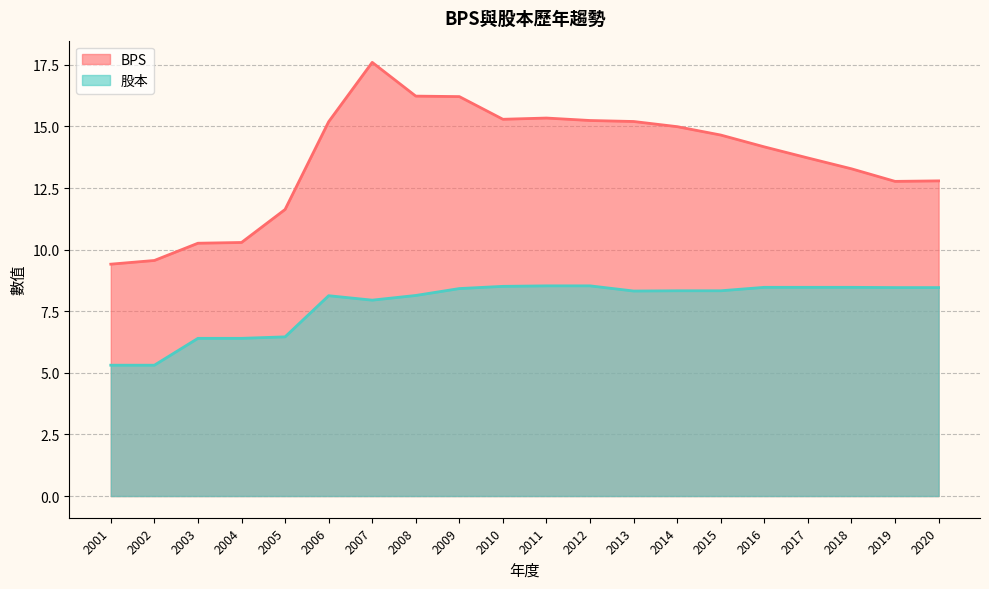

At 2004, list the series in order from largest to smallest.

BPS, 股本